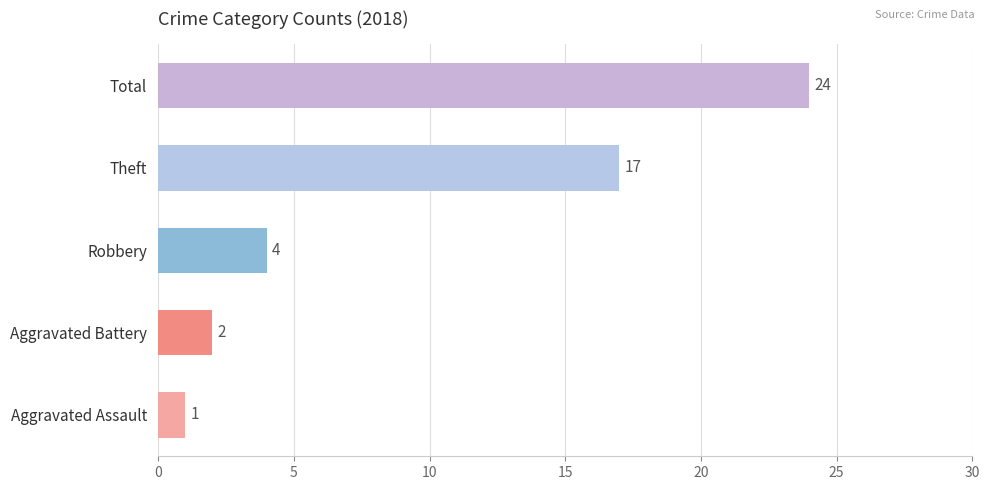

Rank the categories by value from highest to lowest.

Total, Theft, Robbery, Aggravated Battery, Aggravated Assault